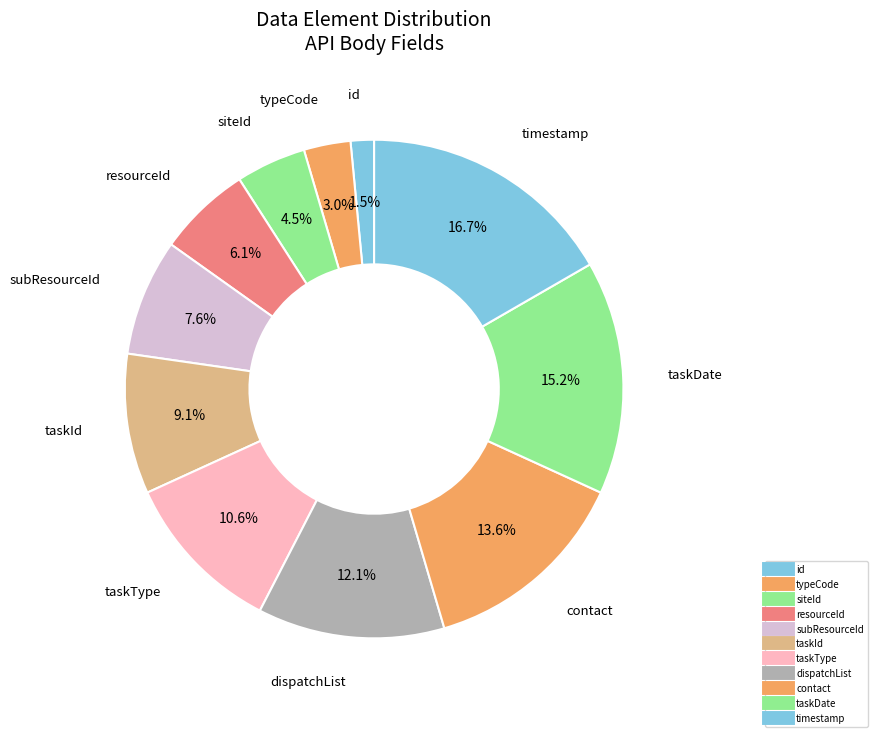

Approximately how many times larger is the value at dispatchList compared to siteId?

2.7